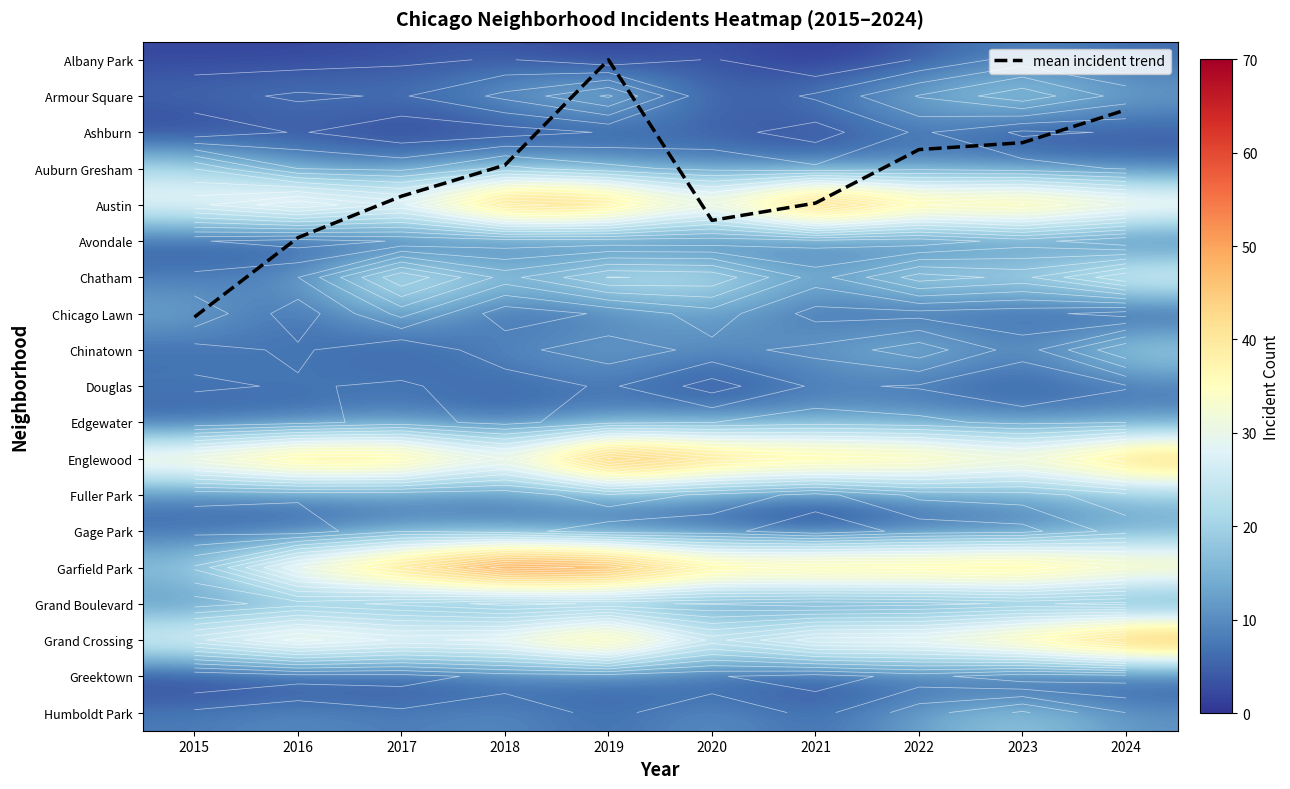

The Grand Crossing series shows 20.6 at 2019. True or false?

False